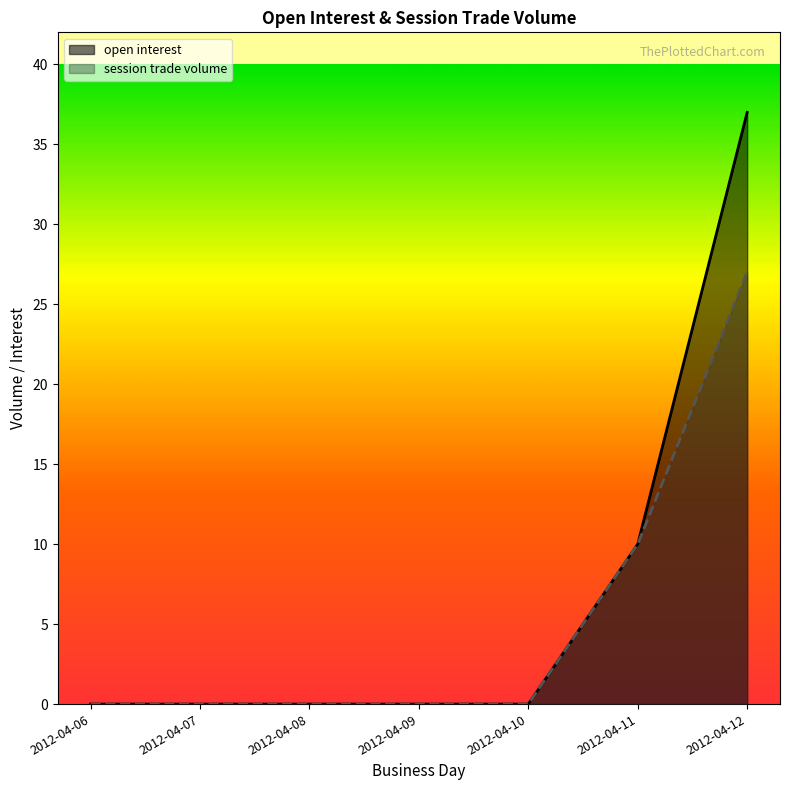

True or false: session trade volume and open interest intersect in this chart.

False